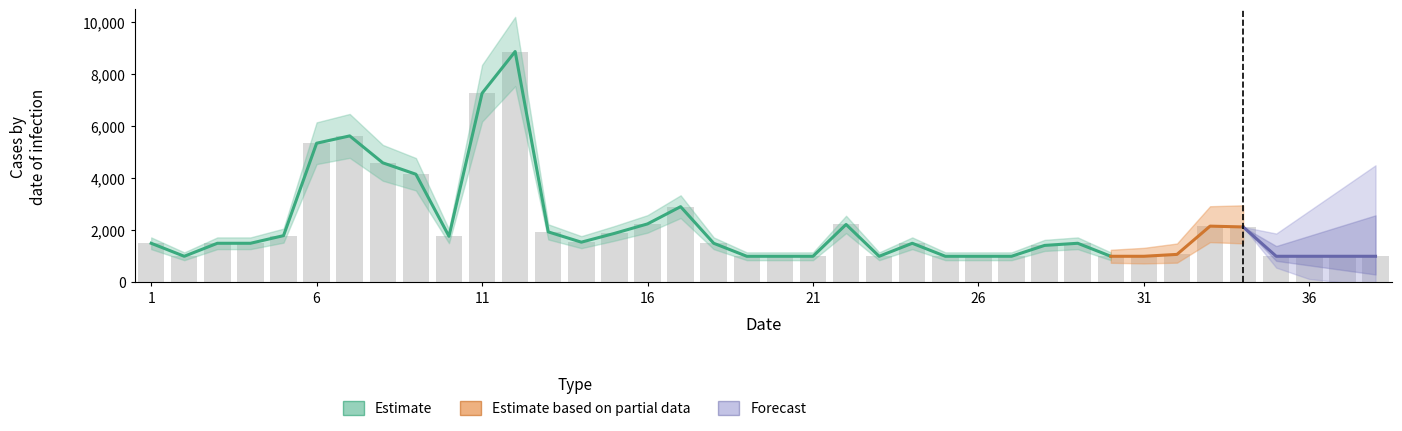

Reading left to right, list all the values displayed in this chart.

1=1500.7	2=1000.5	3=1500.7	4=1500.7	5=1794.4	6=5348.9	7=5630.5	8=4594.7	9=4156.1	10=1770.1	11=7270.9	12=8876.3	13=1938.7	14=1543.3	15=1881.0	16=2245.8	17=2908.7	18=1500.7	19=1000.5	20=1000.5	21=1000.5	22=2224.8	23=1000.5	24=1500.7	25=1000.5	26=1000.5	27=1000.5	28=1418.7	29=1500.7	30=1000.5	31=1000.5	32=1073.3	33=2160.3	34=2128.3	35=1000.5	36=1000.5	37=1000.5	38=1000.5